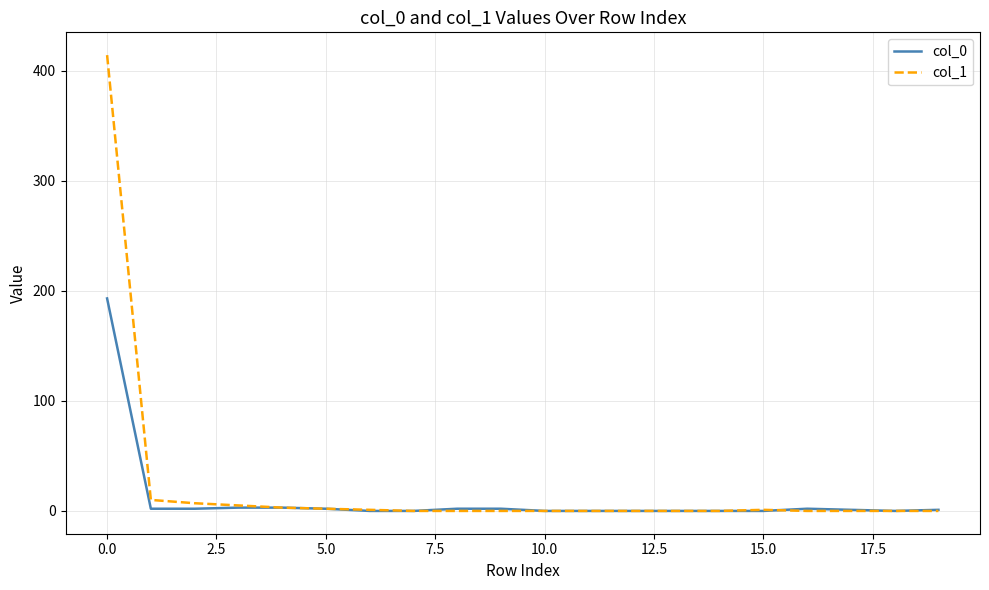

What is the greatest value displayed?

414